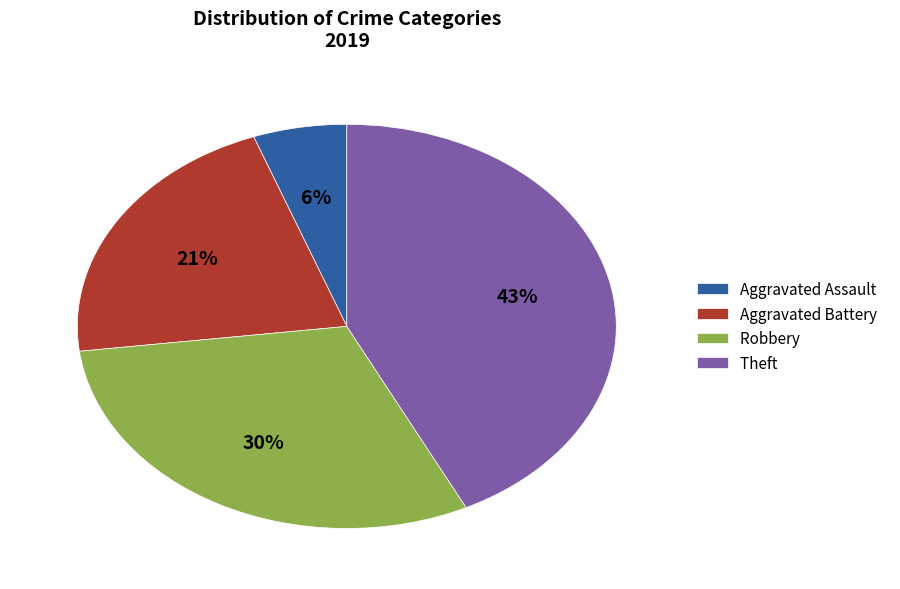

Approximately how many times larger is the value at Theft compared to Aggravated Battery?

2.0